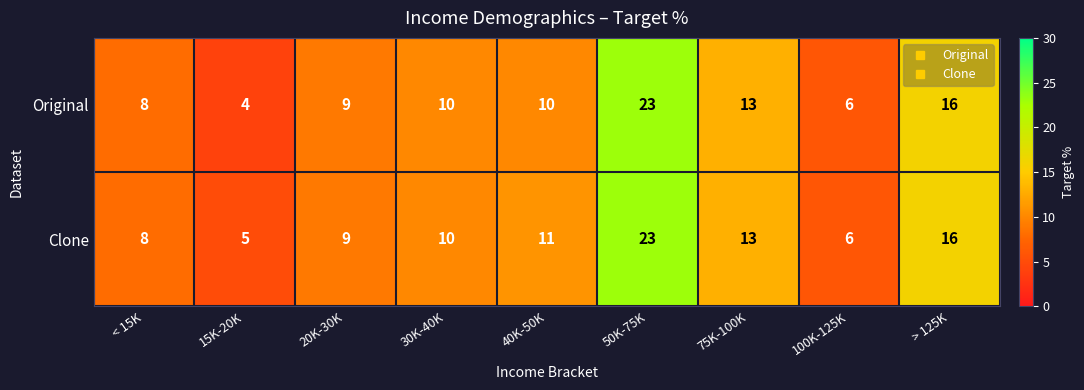

List the labels in order of Clone value, largest first.

50K-75K, > 125K, 75K-100K, 40K-50K, 30K-40K, 20K-30K, < 15K, 100K-125K, 15K-20K